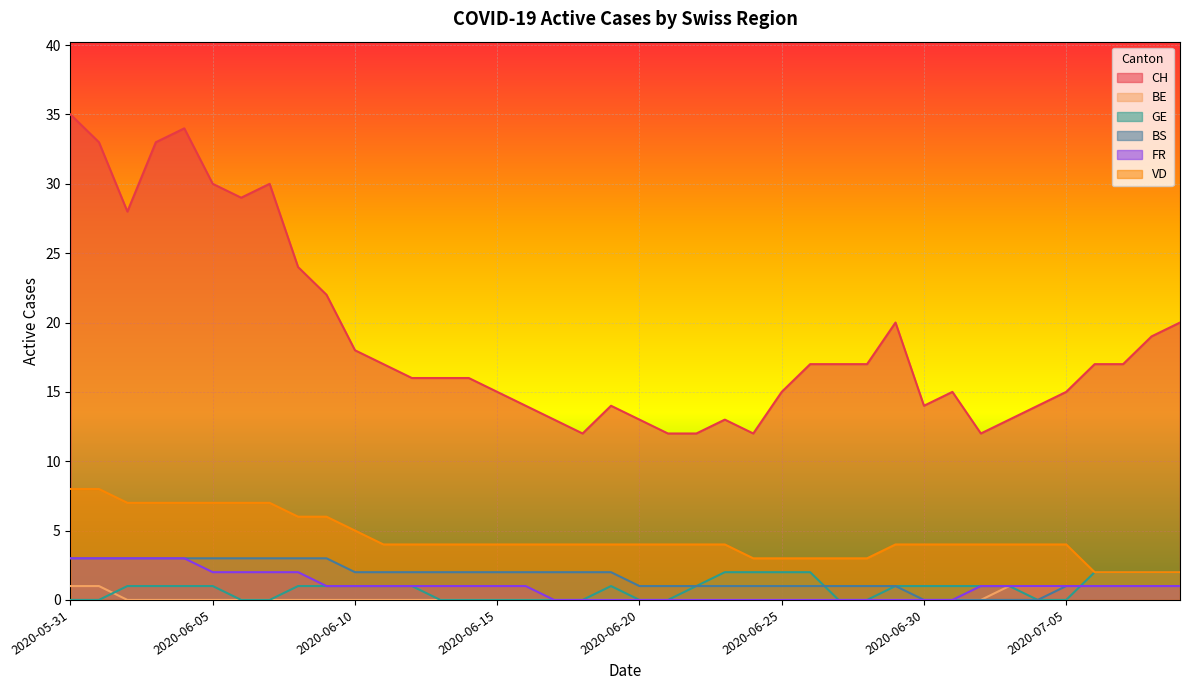

Which series has the largest total across all categories?

CH